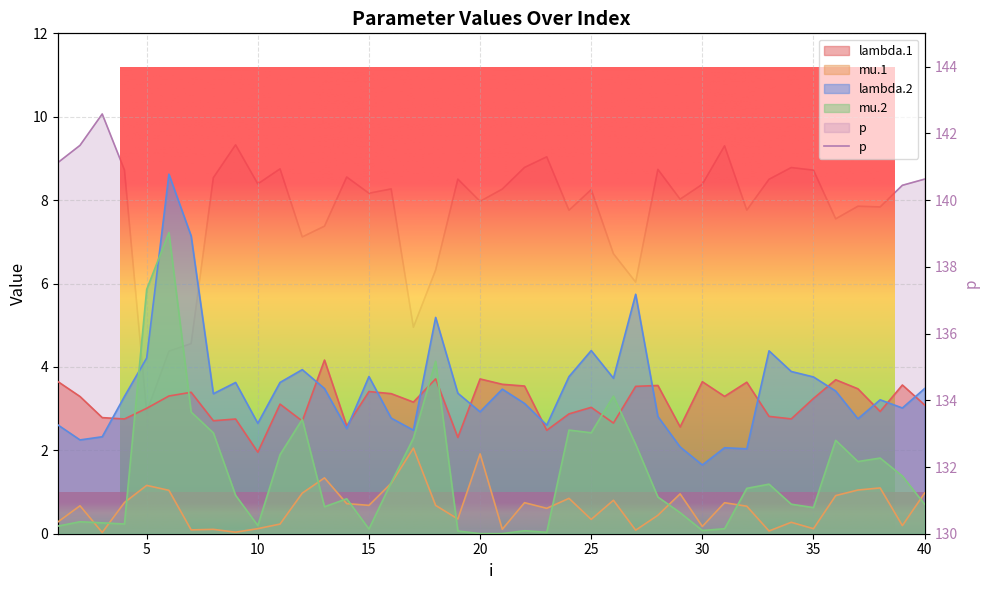

Count the number of categories in the chart.

40